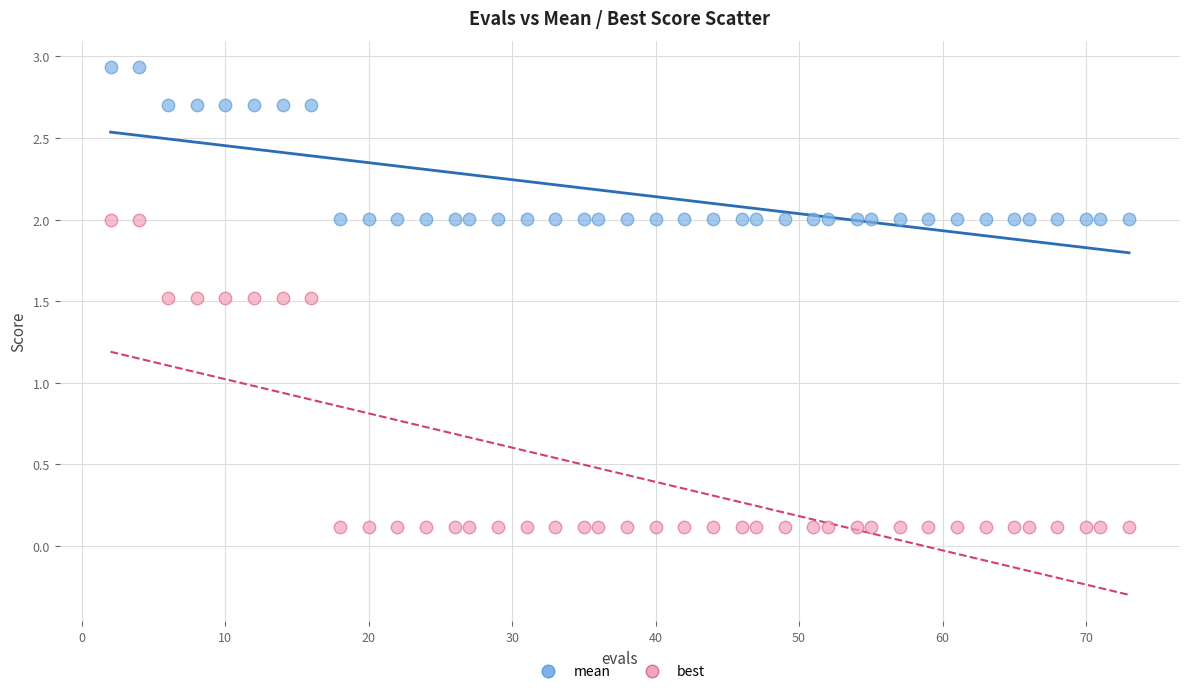

What are all the series names shown in the legend?

mean, best